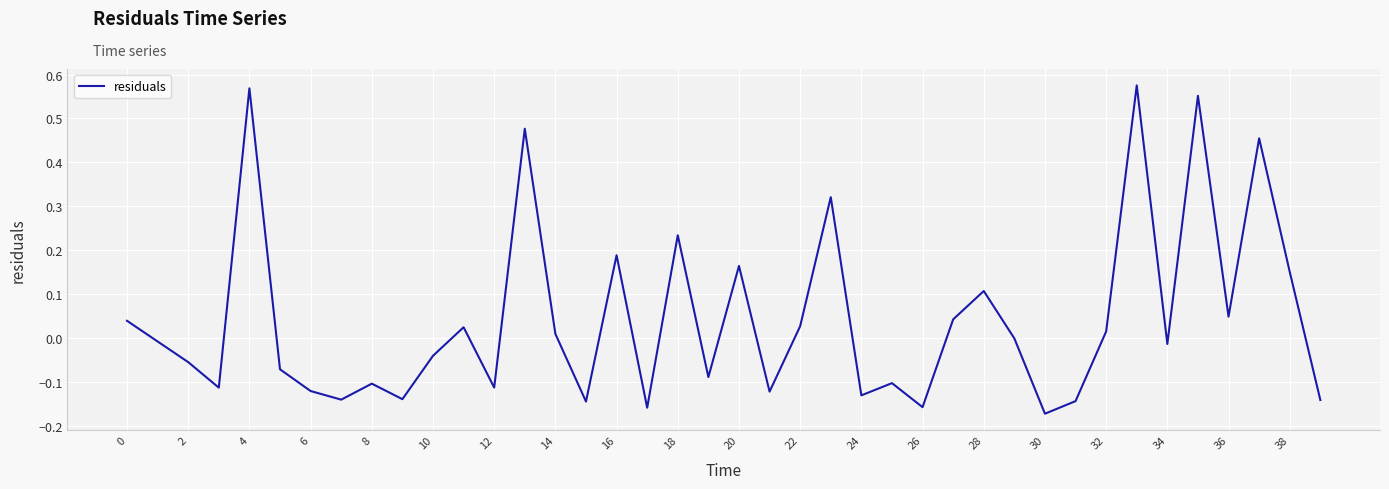

What is the difference between the maximum and minimum values?

0.7